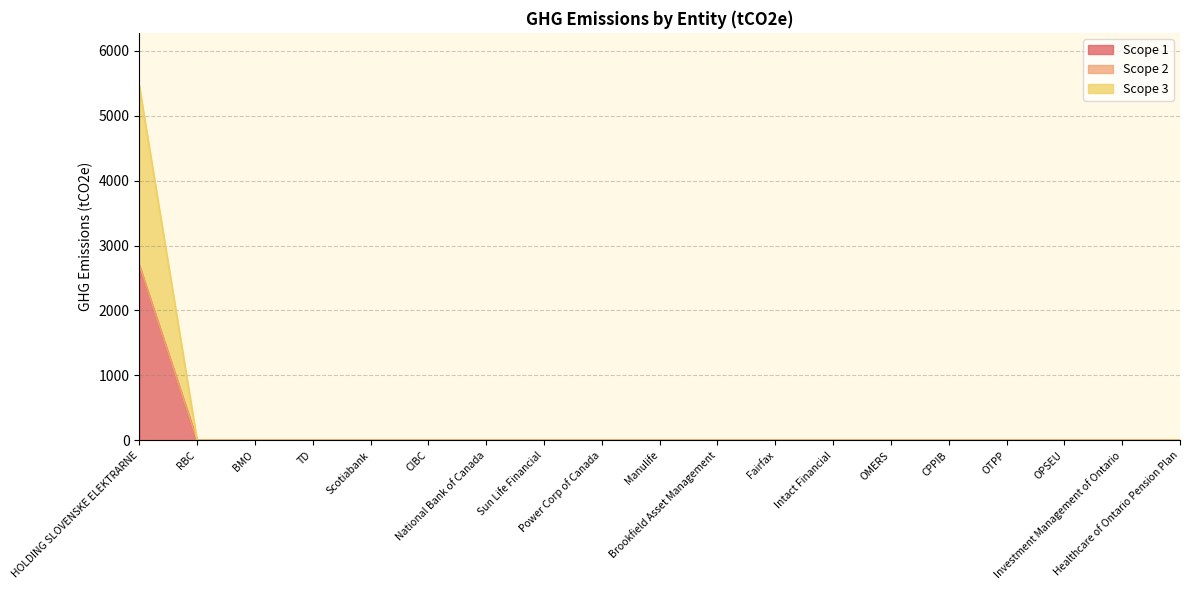

Where is Scope 1 nearest to the value 1348?

RBC